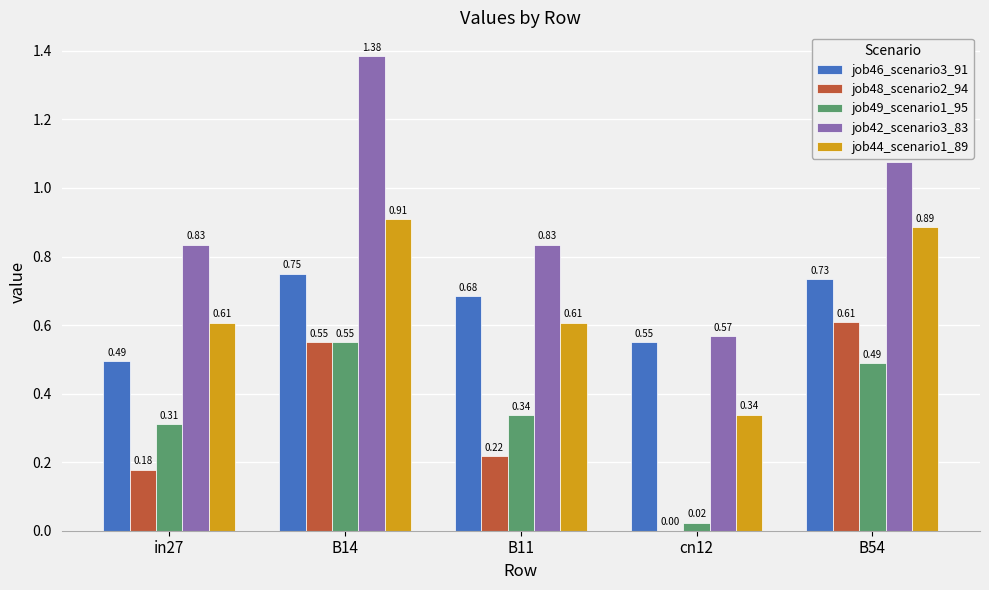

The job46_scenario3_91 series shows 0.4 at B14. True or false?

False